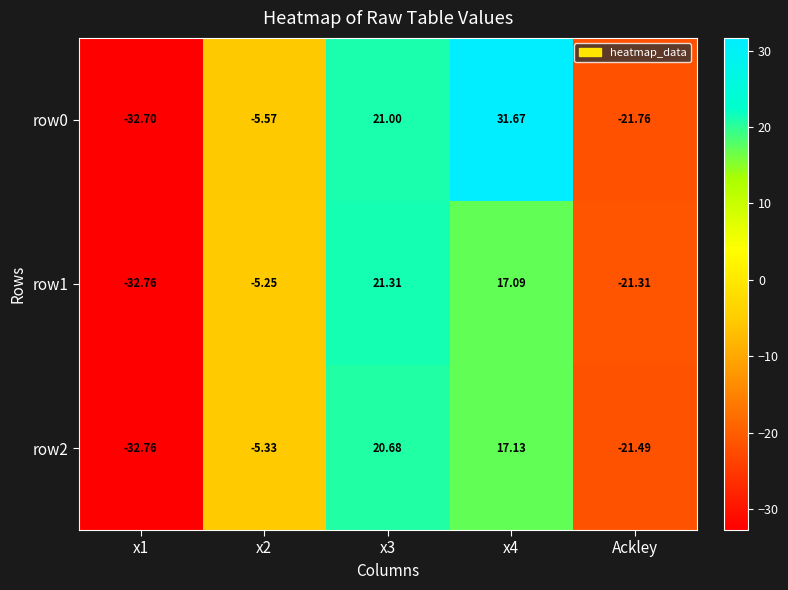

At which category is the sum across all series the highest?

x4